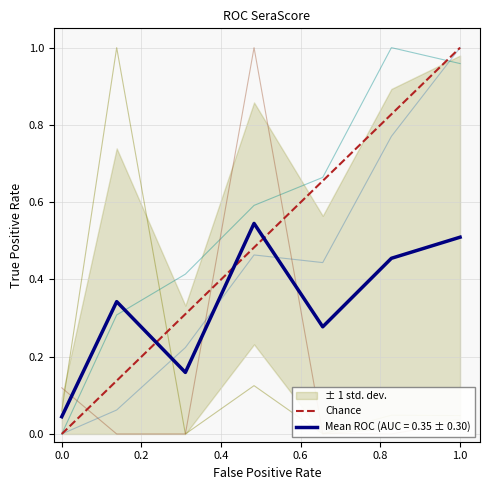

True or false: Mean ROC (AUC = 0.35 ± 0.30) has a value of 0.3 at 1.0.

False